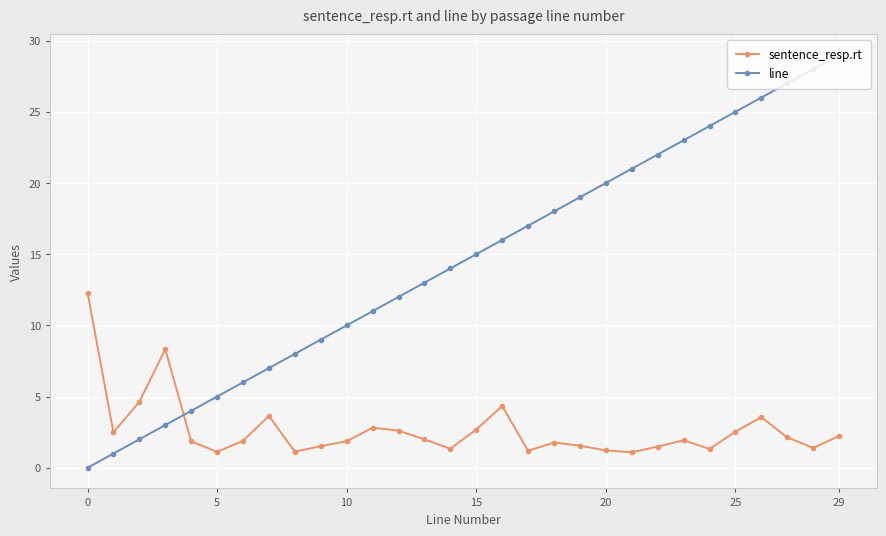

True or false: line and sentence_resp.rt cross at least once.

True